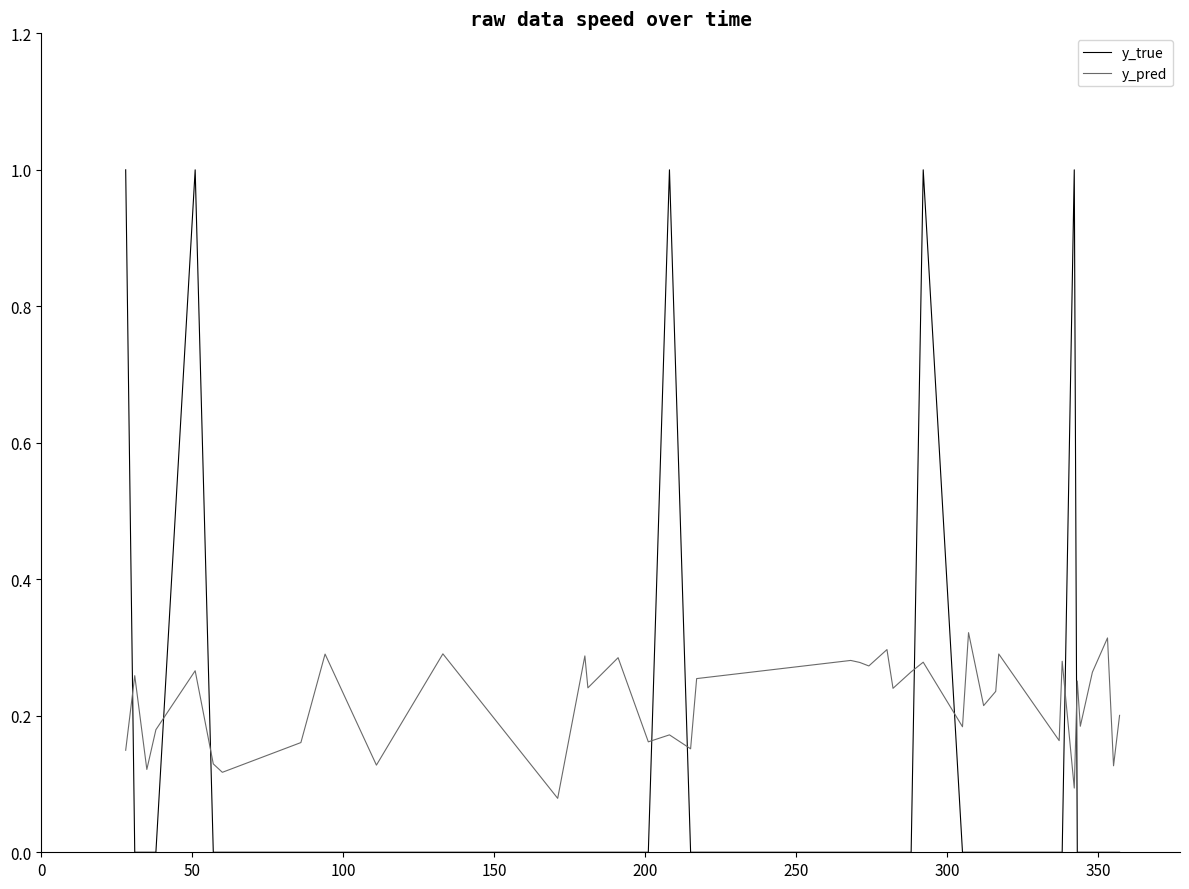

What is the highest value of the y_true series?

1.0